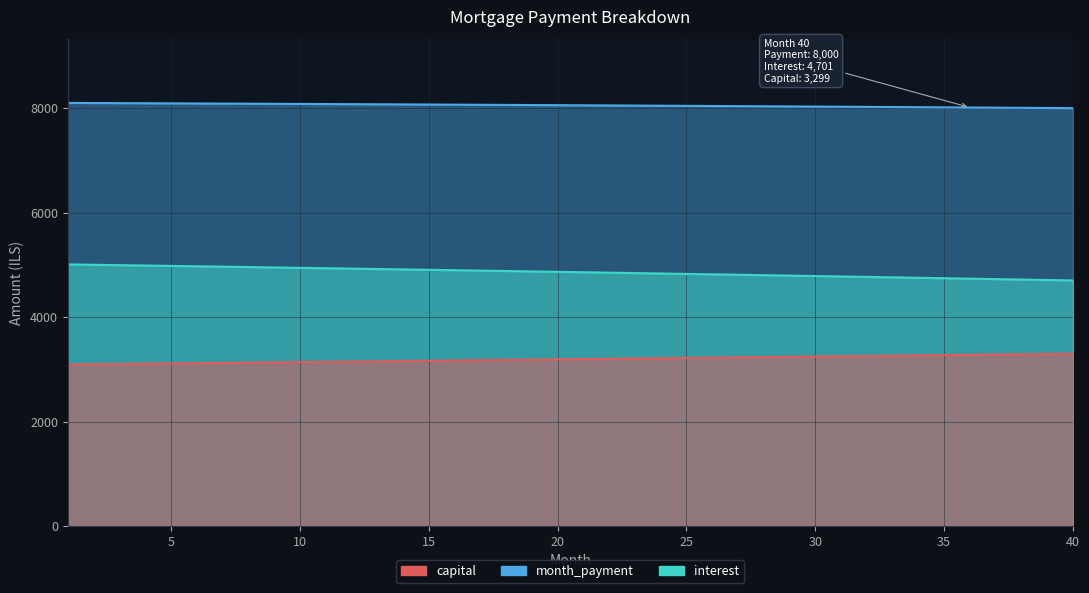

What is the value of the month_payment point at the 36th from the left?

8012.5